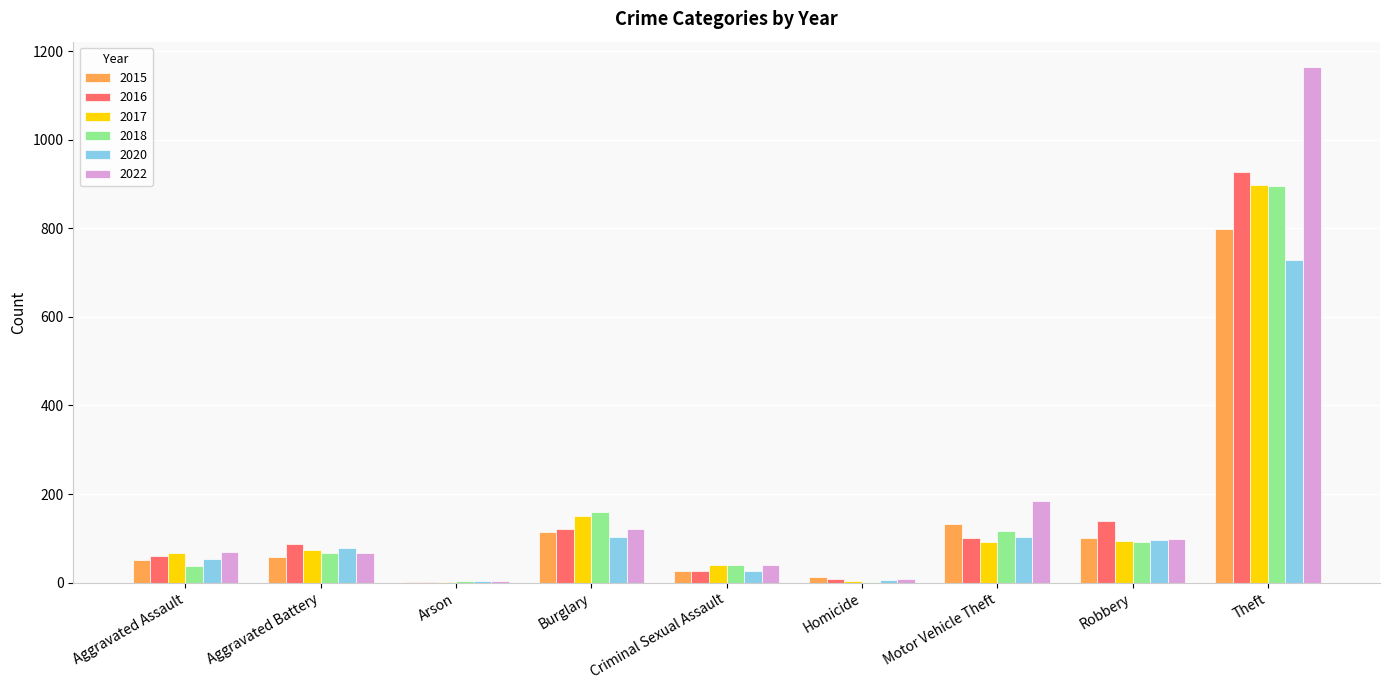

How many data points does each series have?

9